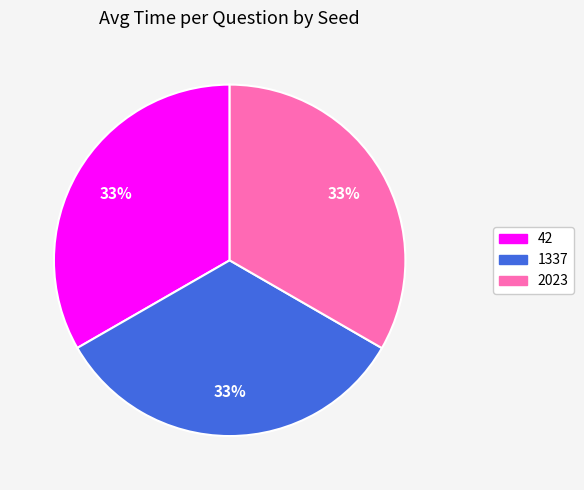

The 42 slice represents 39% of the pie. True or false?

False